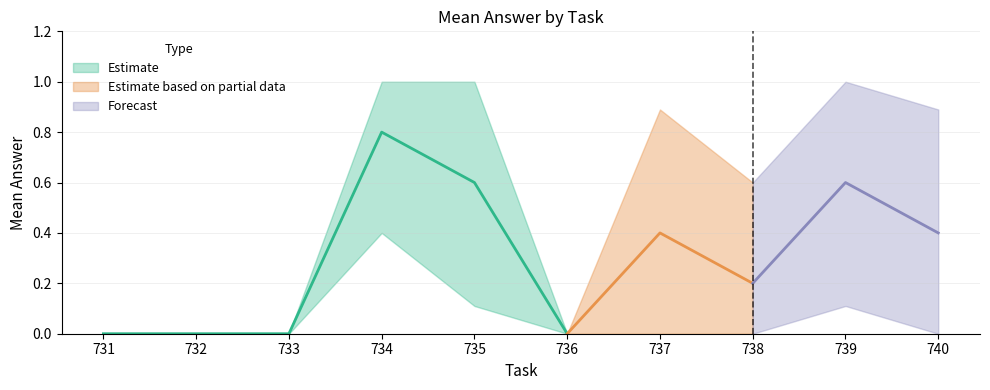

What is the difference between the mean_answer values at 731 and 738?

0.2